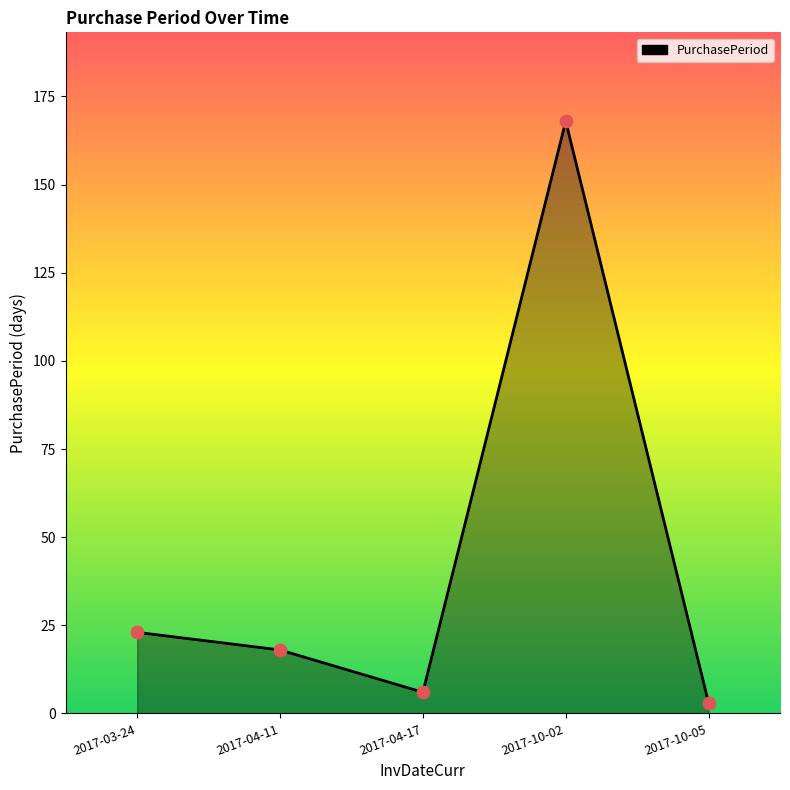

What is the change in value from 2017-04-11 to 2017-10-05?

-15